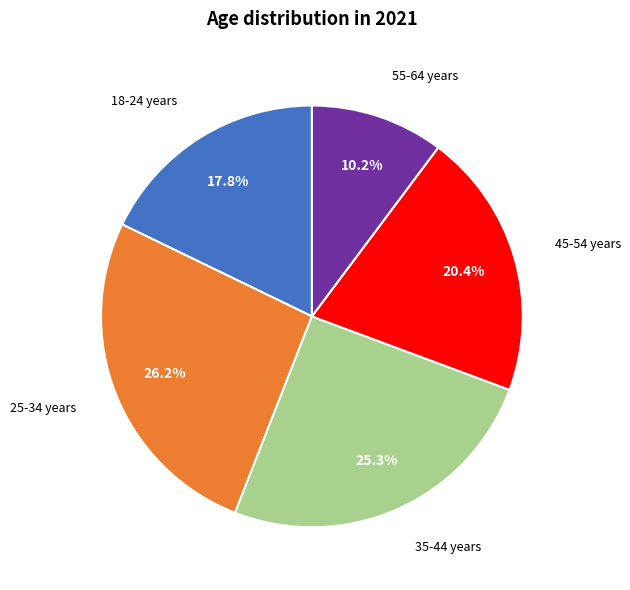

Do 25-34 years and 55-64 years together represent more than half of the pie?

No